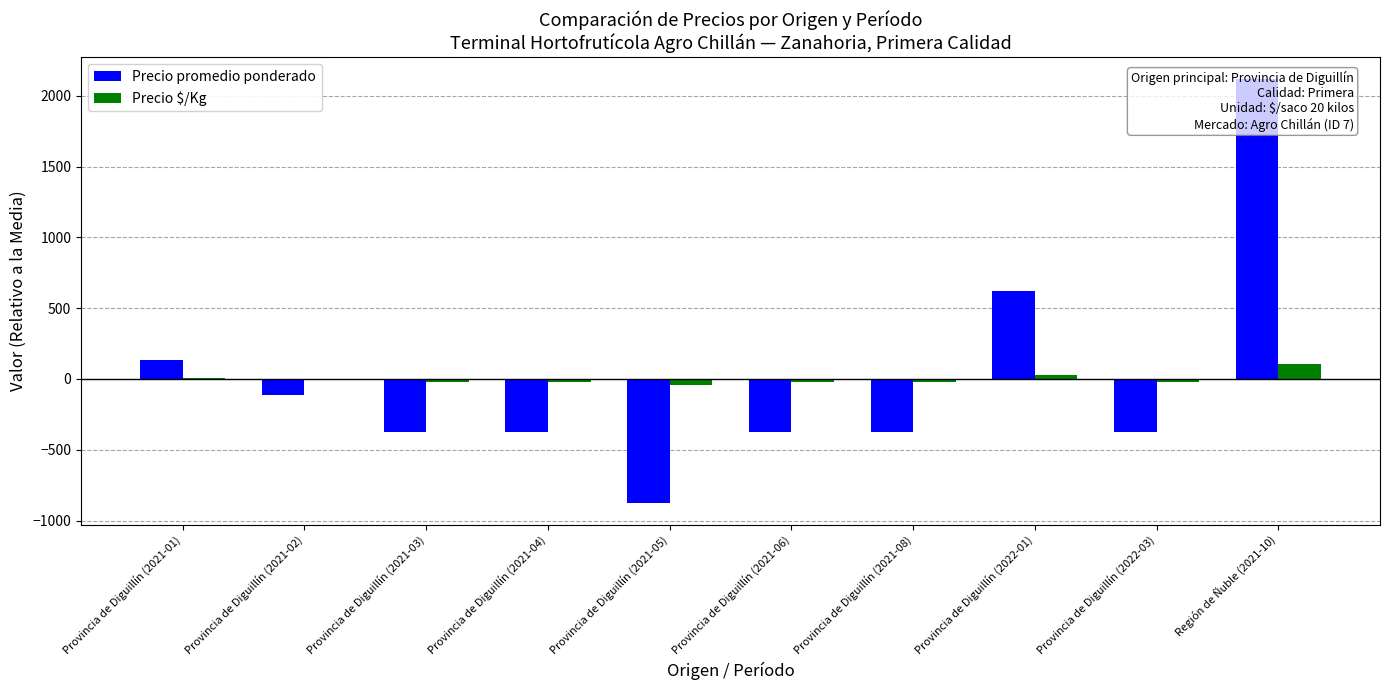

What is the value of the Precio $/Kg bar at the 8th from the left?

30.8